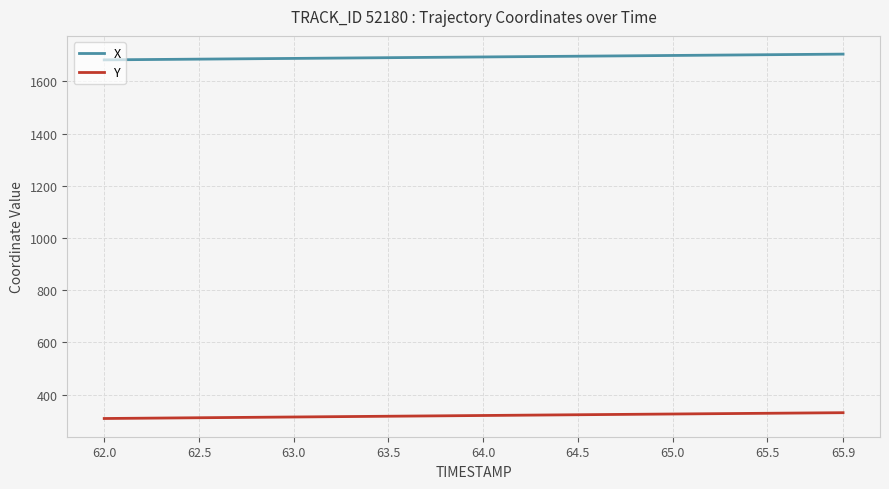

True or false: Y and X cross at least once.

False